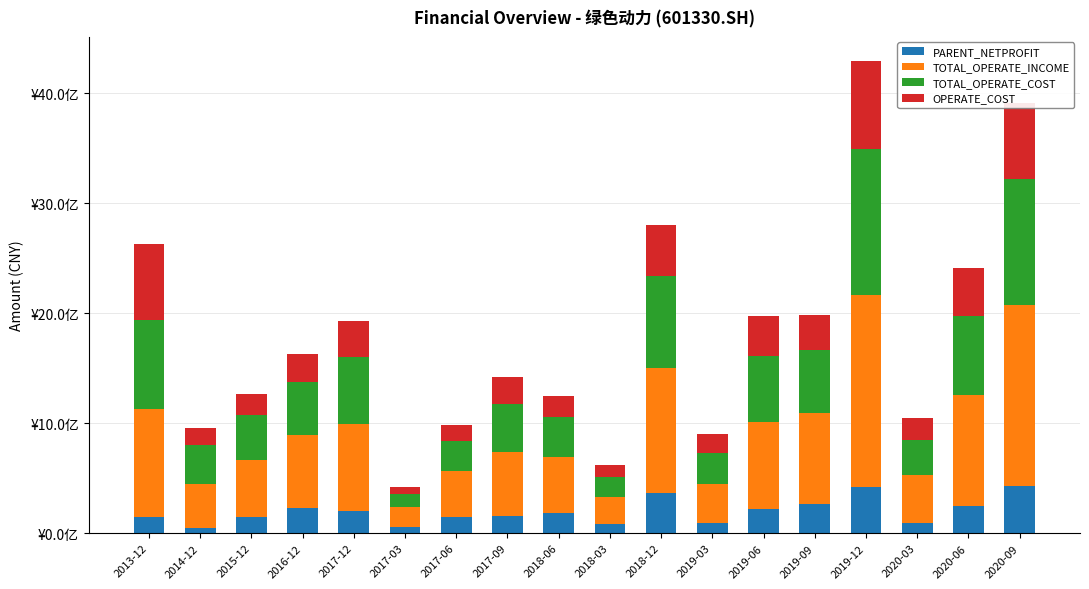

What are all the series names shown in the legend?

PARENT_NETPROFIT, TOTAL_OPERATE_INCOME, TOTAL_OPERATE_COST, OPERATE_COST